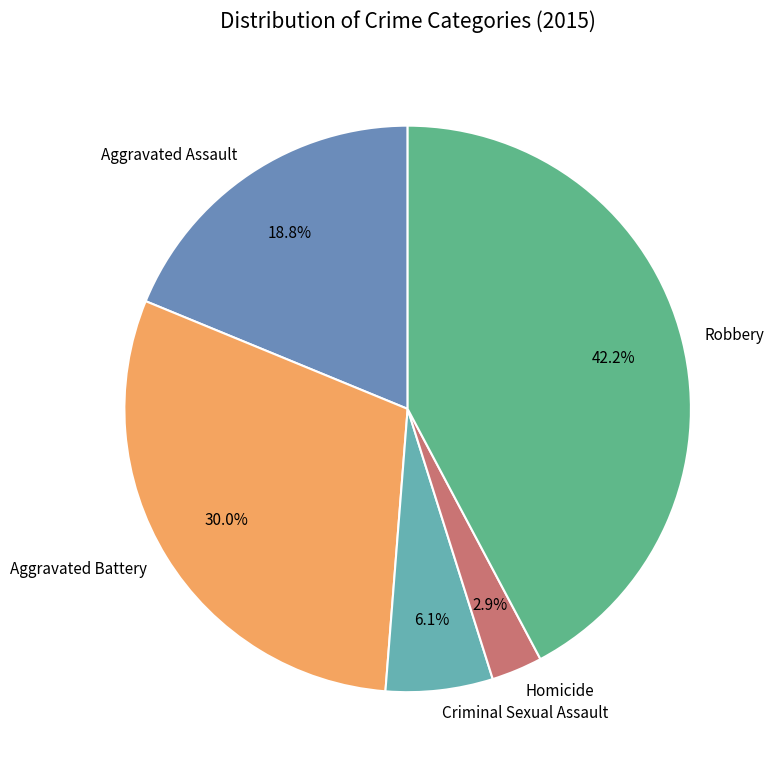

Which slice is the largest?

Robbery